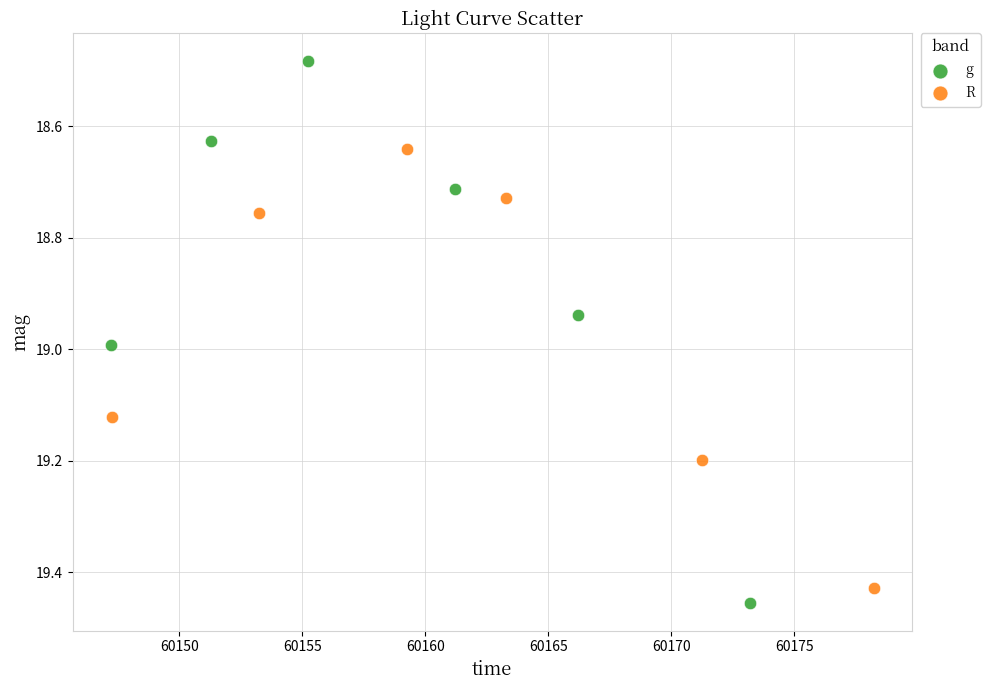

Which series has the widest spread of Y values?

g